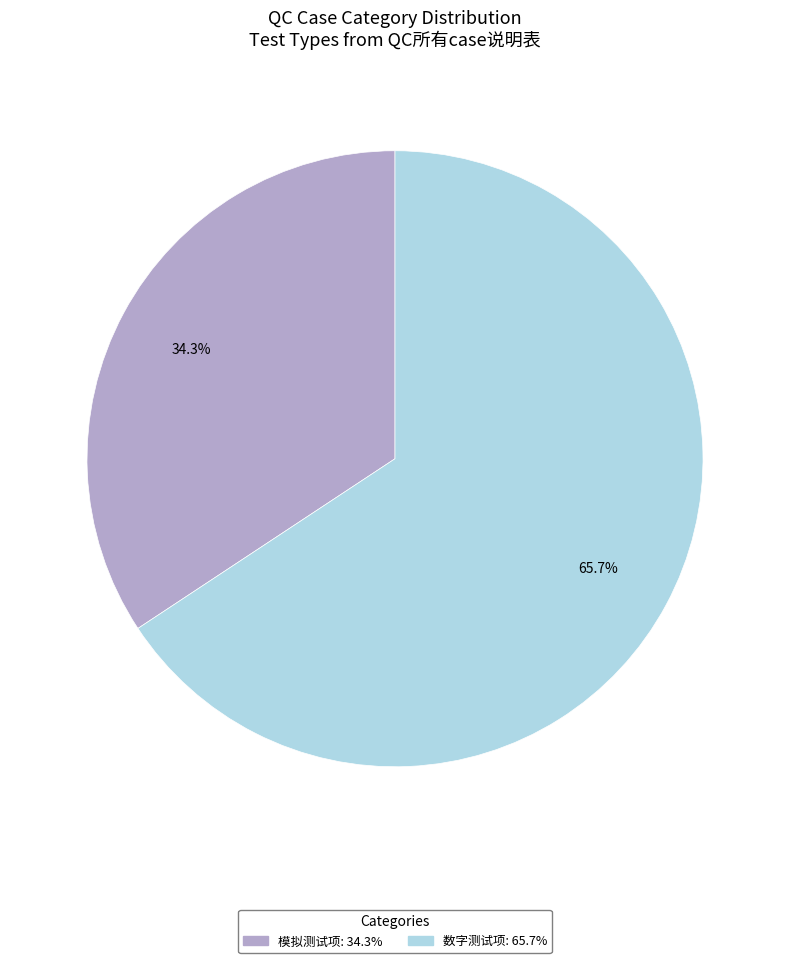

To the nearest percent, what is the difference between the largest and smallest slice percentages?

31%